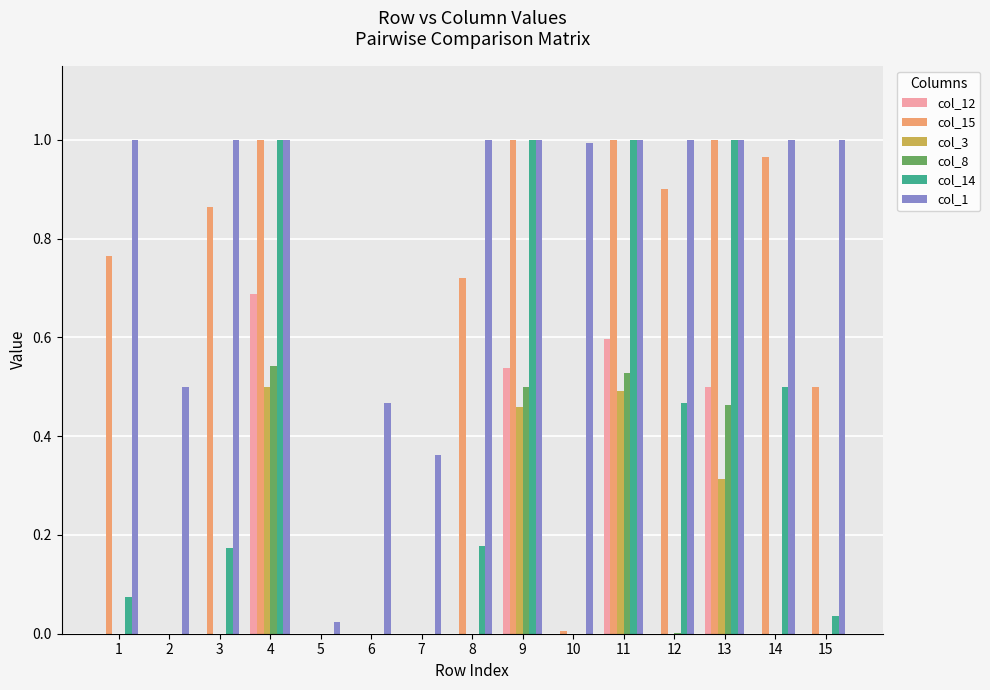

What is the sum of all col_3 values?

1.8